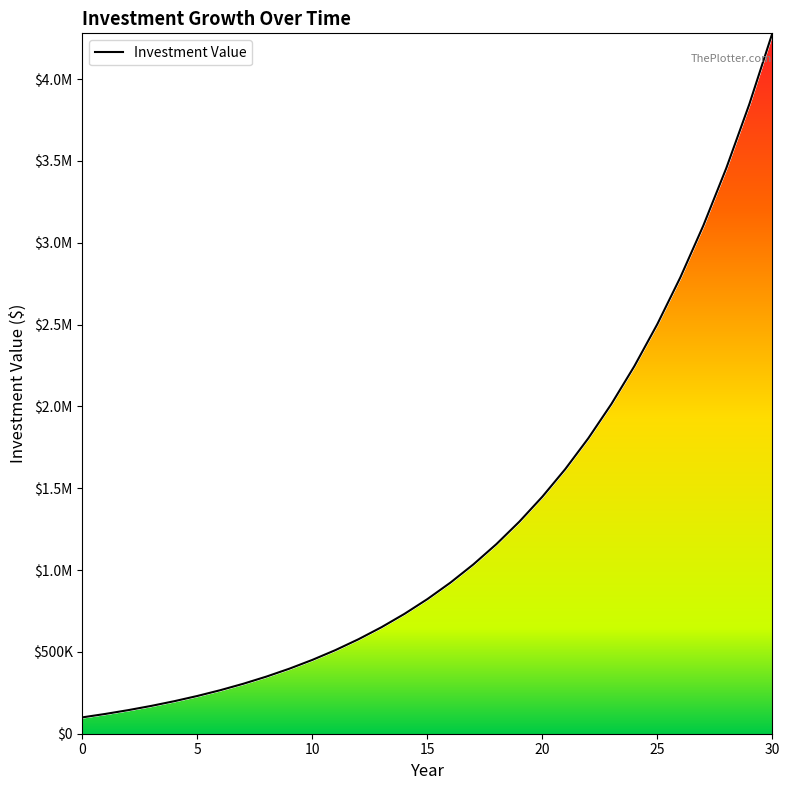

What is the minimum value shown in the chart?

100000.0